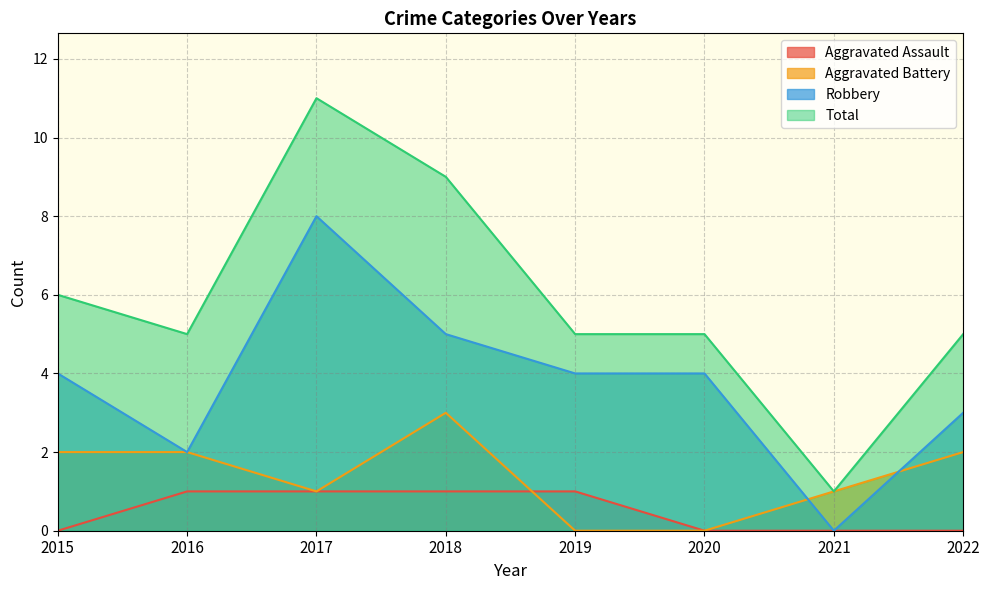

Which series has the largest range (max minus min)?

Total